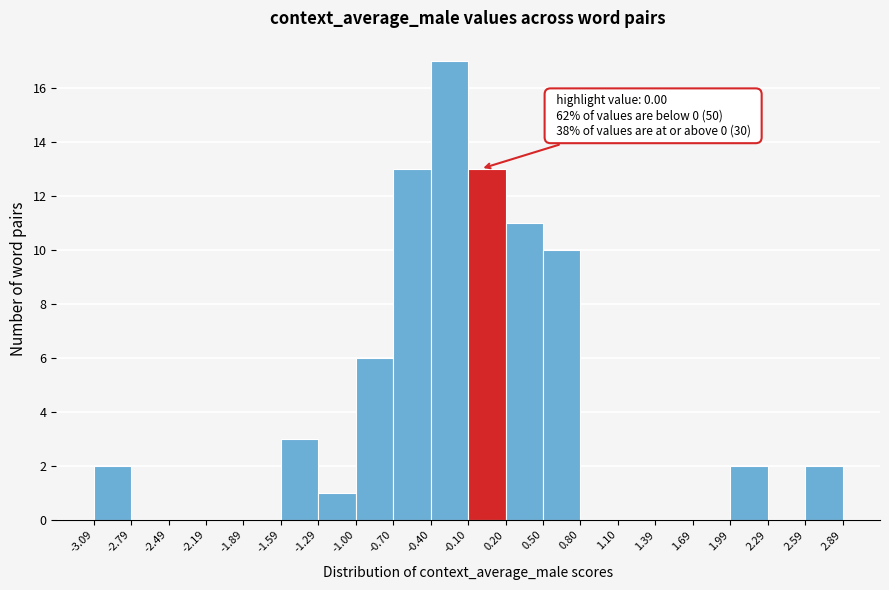

Which range on the x-axis has the tallest bar?

-0.40 to -0.10